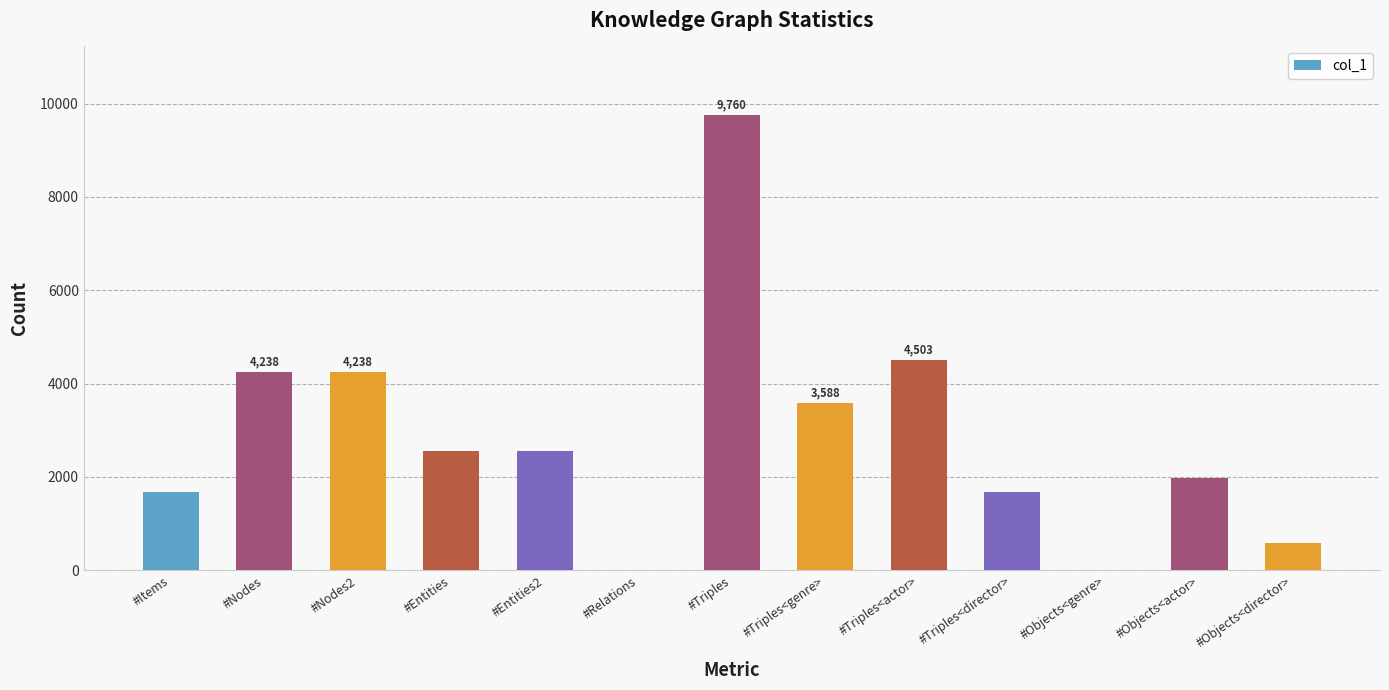

Count the number of categories in the chart.

13